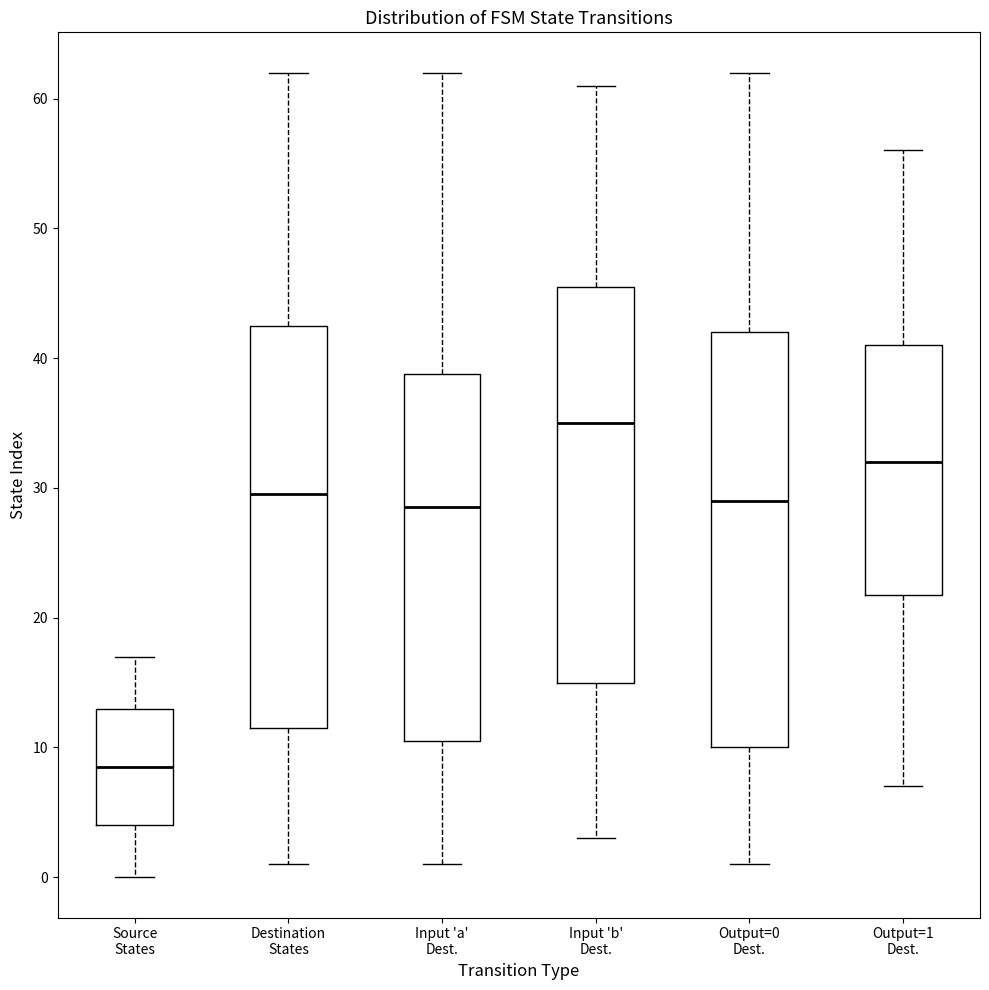

Comparing the boxes themselves (not the whiskers), which one is the tallest?

Output=0 Dest.